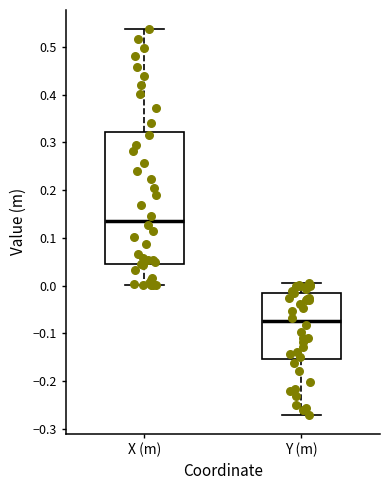

Where is the lower edge of the box for X (m) on the y-axis? The values are not printed on the chart, so give them approximately, as read against the axis.

0.04